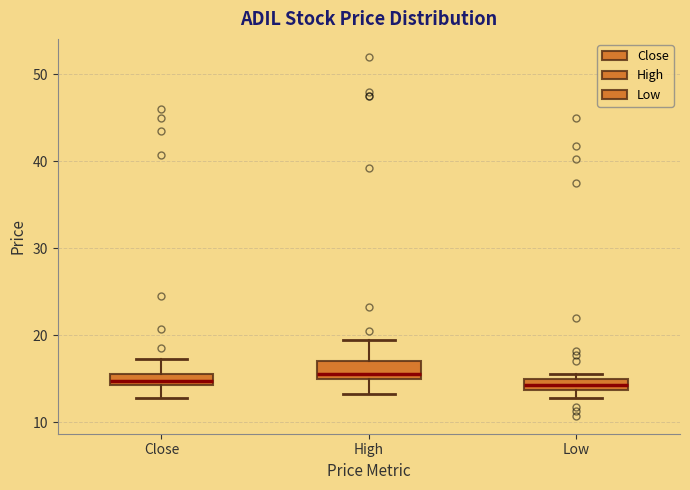

Where is the upper edge of the box for High on the y-axis? The values are not printed on the chart, so give them approximately, as read against the axis.

17